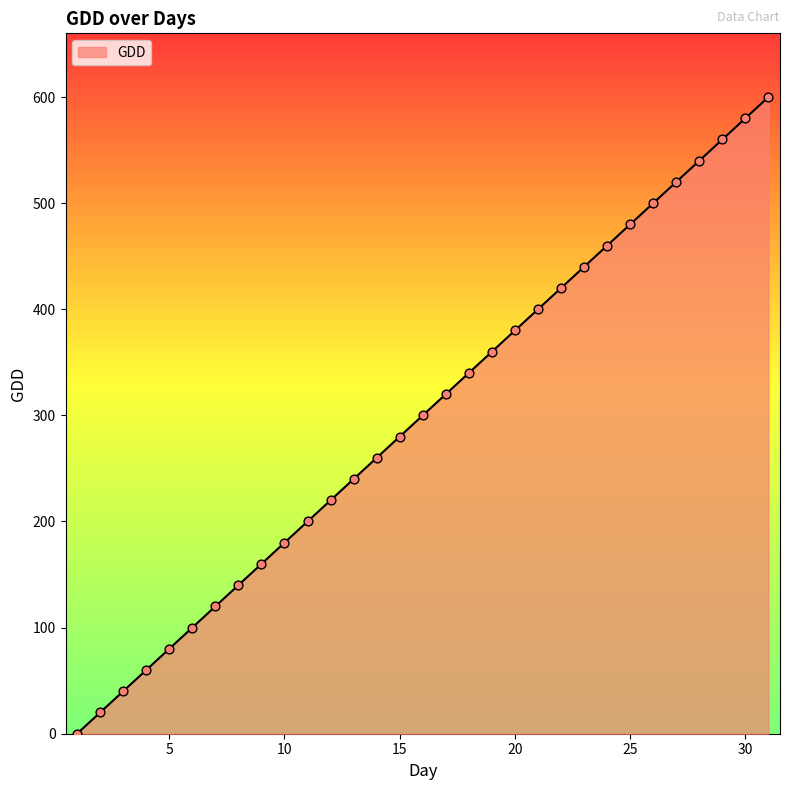

What is the maximum value shown in the chart?

600